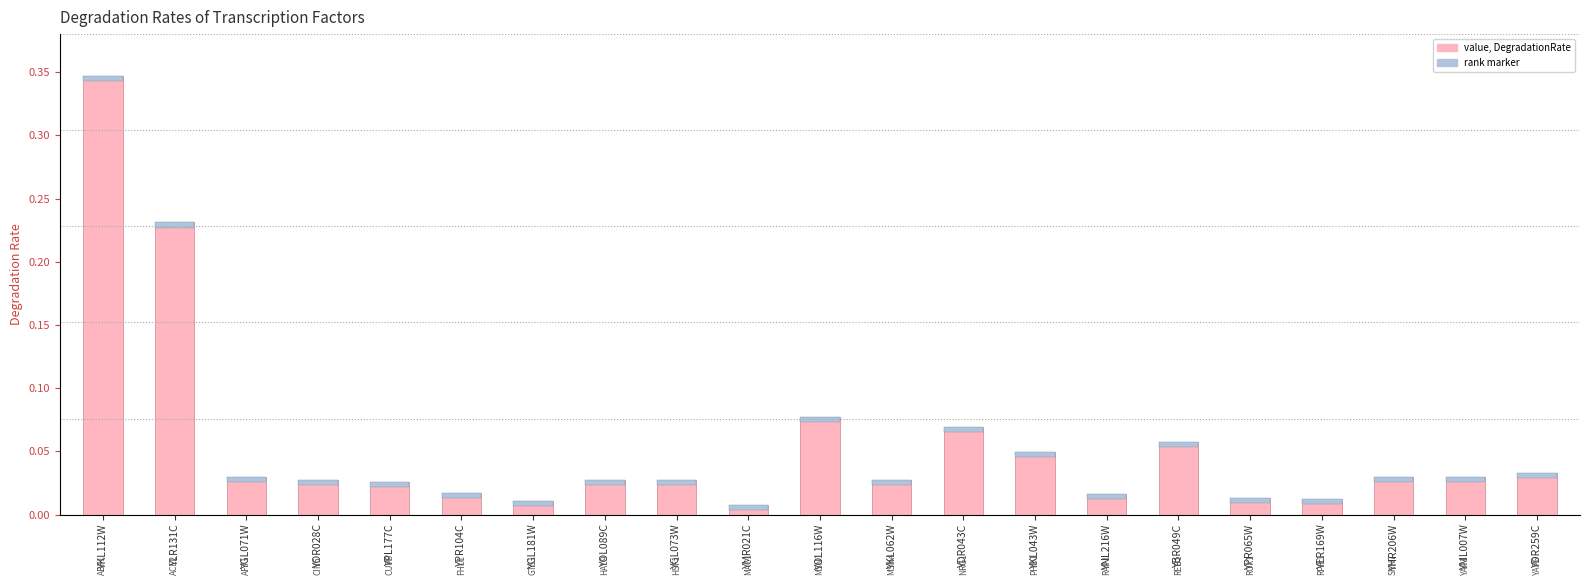

What is the sum of the DegradationRate (value) values at YHR206W and YGL073W?

0.1